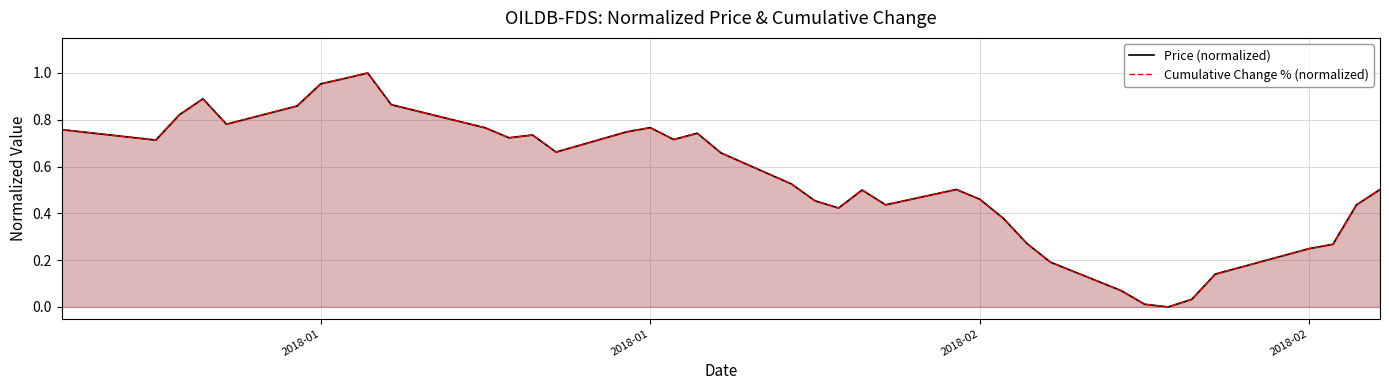

How many interior local peaks does the Price (normalized) series have?

7